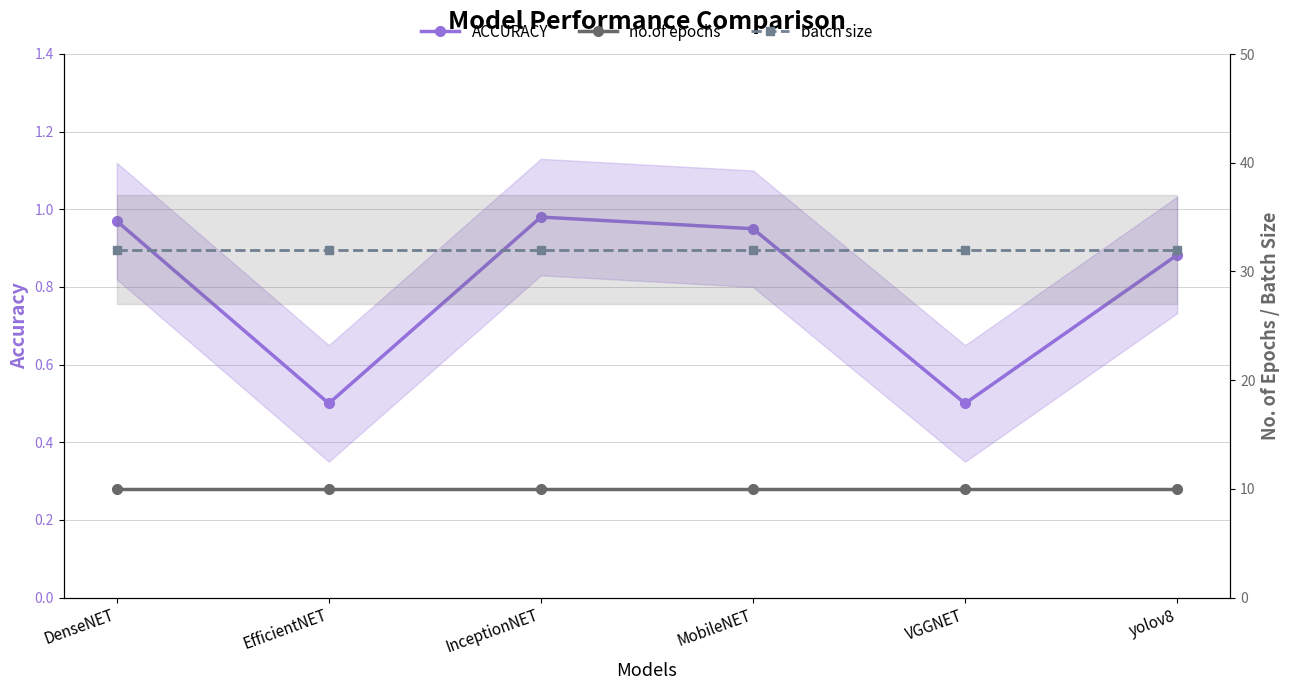

Which series has the largest total across all categories?

batch size